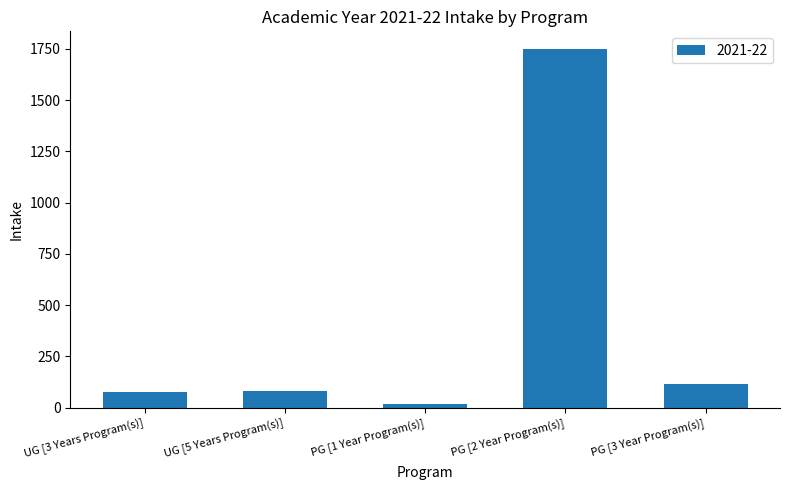

What is the average value?

407